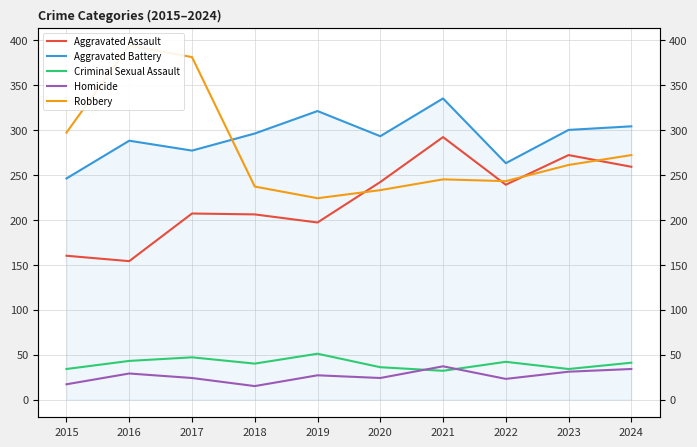

What are all the series names shown in the legend?

Aggravated Assault, Aggravated Battery, Criminal Sexual Assault, Homicide, Robbery